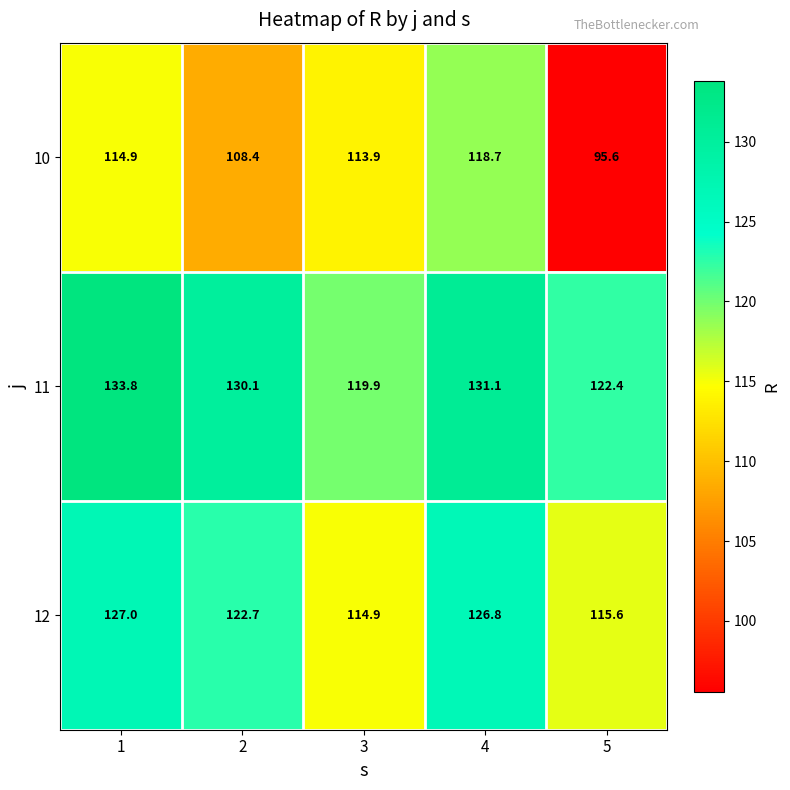

At how many categories does at least one series exceed 128?

3